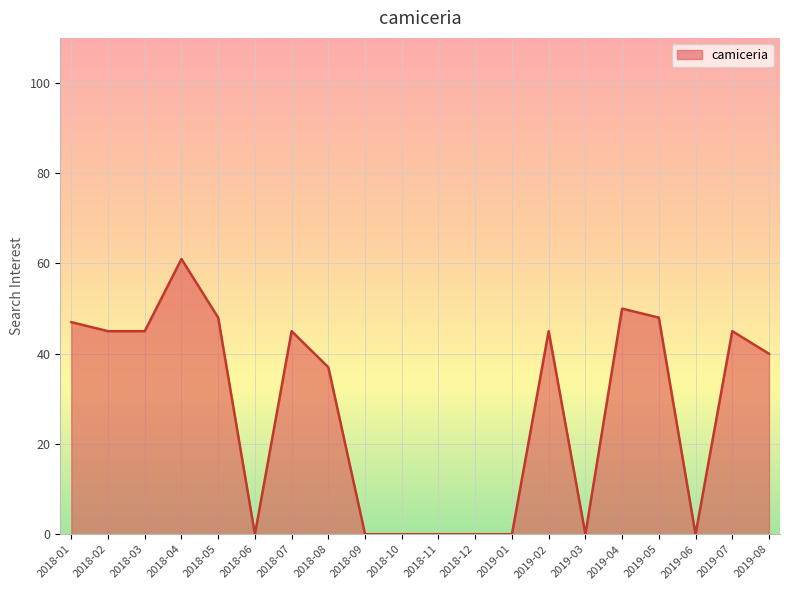

Which label corresponds to the largest value in the chart?

2018-04